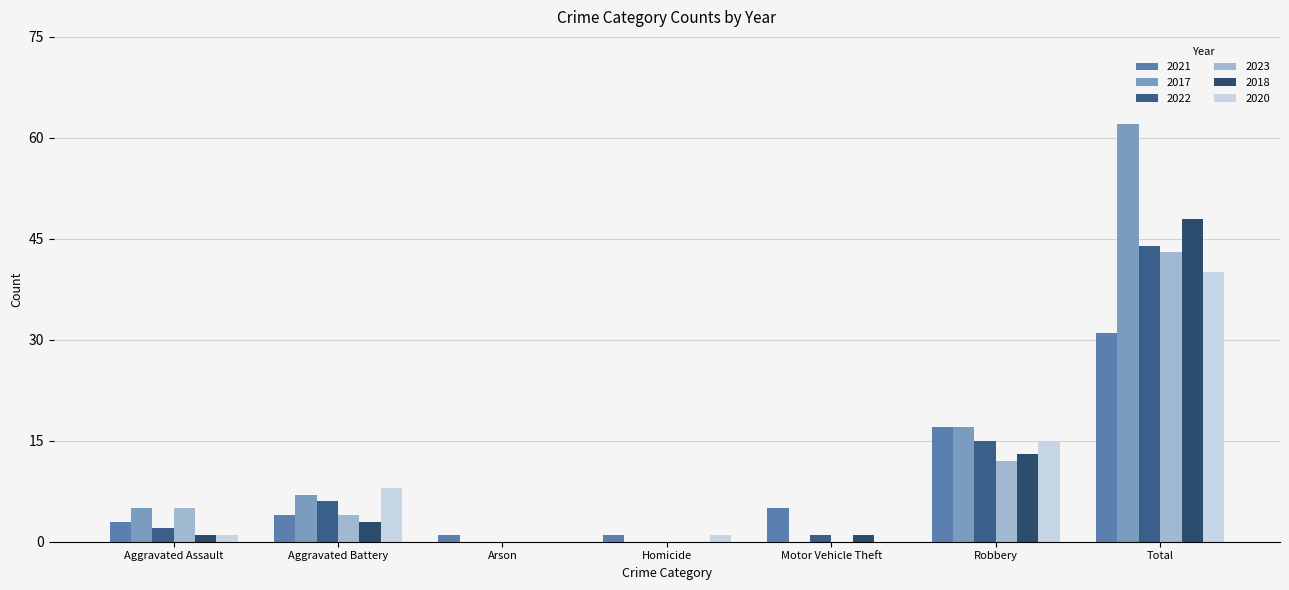

How many distinct data groups are displayed?

6